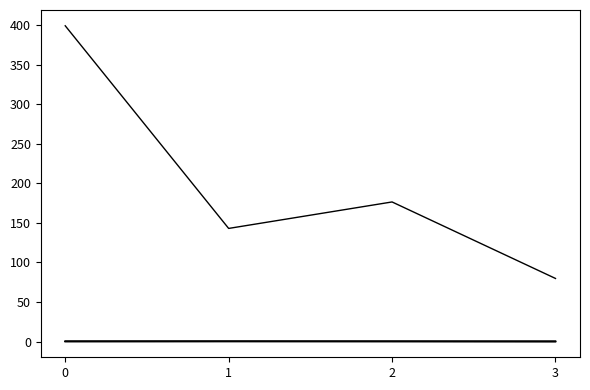

Is this an area chart (filled region under the line)?

No